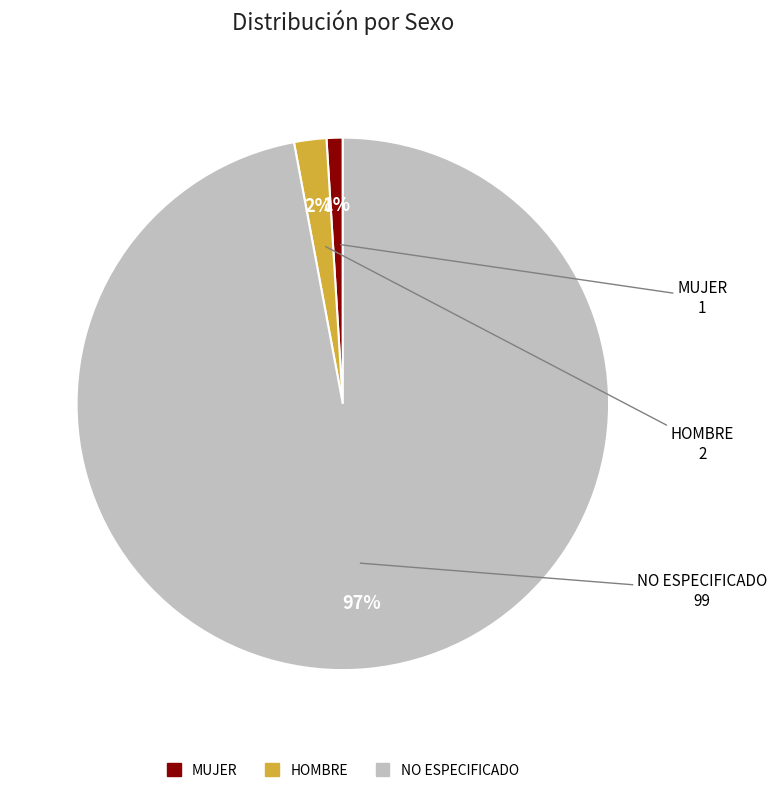

To the nearest percent, what is the combined percentage of HOMBRE and NO ESPECIFICADO?

99%